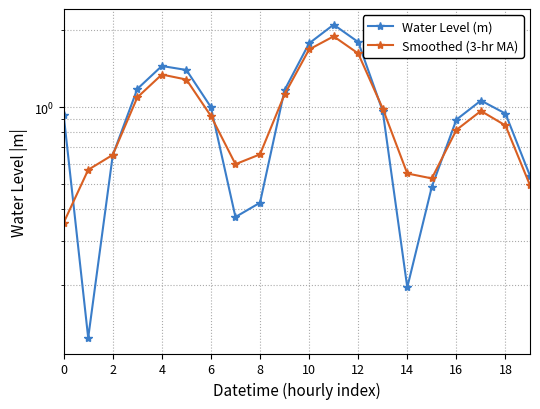

How many interior local peaks does the Water Level (m) series have?

3